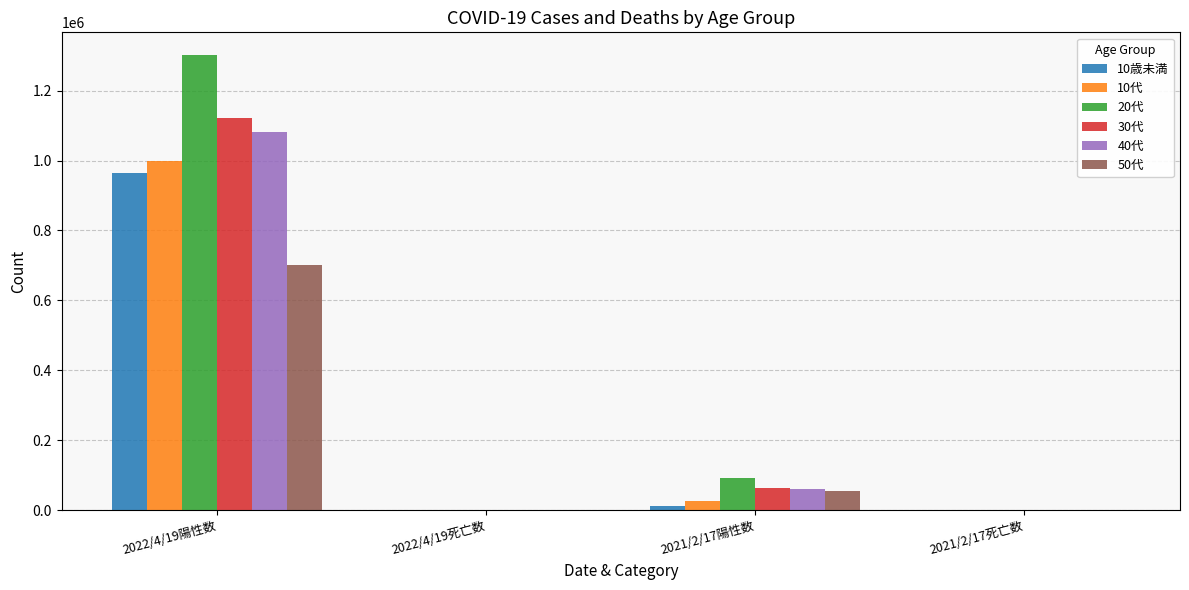

Is the value of 40代 at 2022/4/19死亡数 greater than the value of 30代 at 2022/4/19陽性数?

No